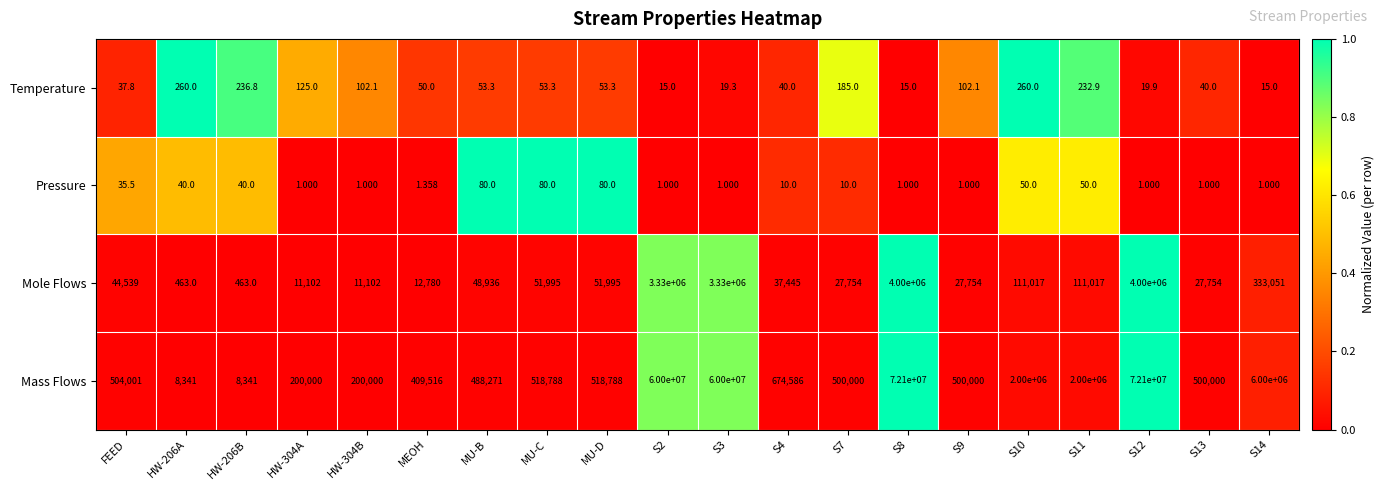

At S3, list the series in order from smallest to largest.

Pressure, Temperature, Mole Flows, Mass Flows